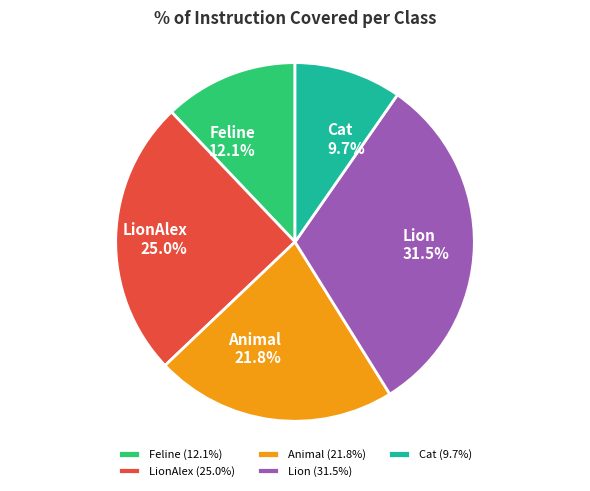

Is the sum of LionAlex and Lion greater than half?

Yes